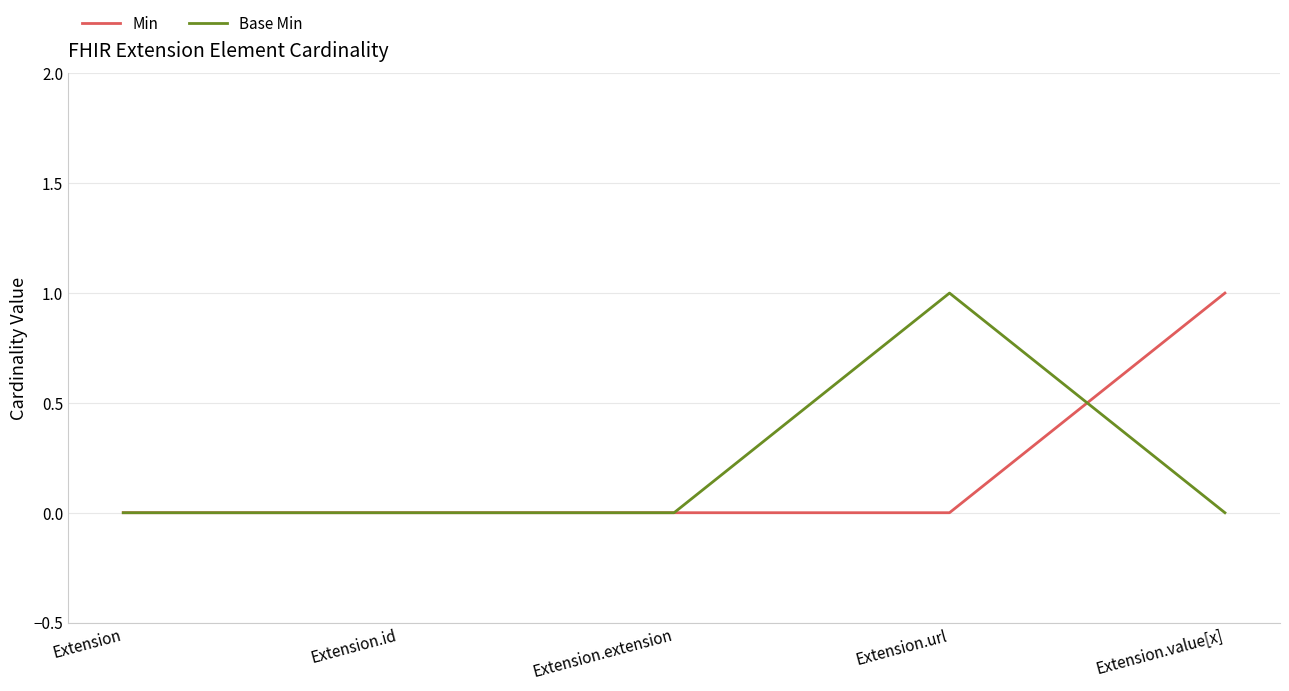

Reading left to right, what are all the values shown in this chart?

Min: 0	0	0	0	1
Base Min: 0	0	0	1	0